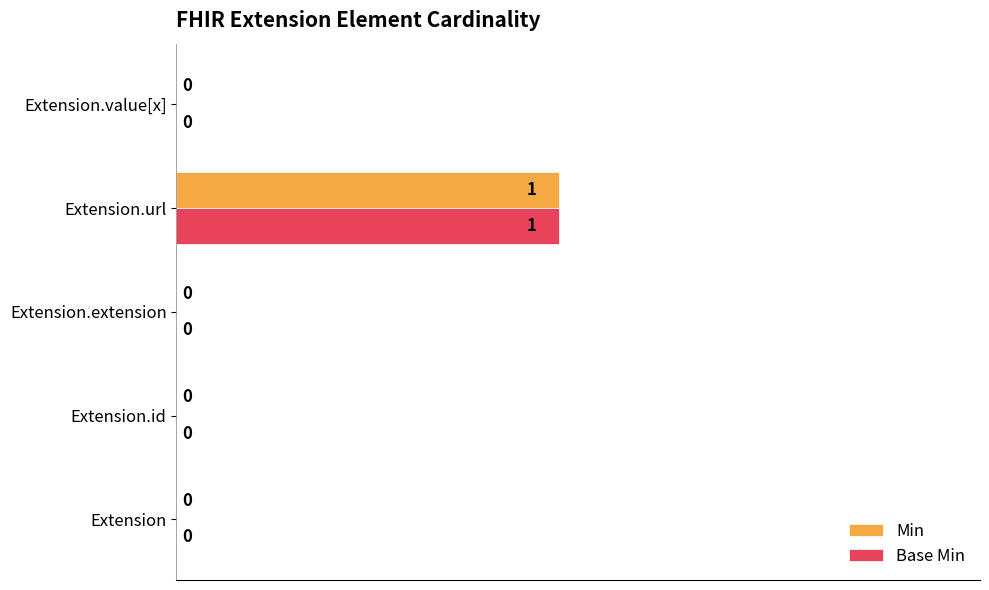

What is the maximum value shown in the chart?

0.5